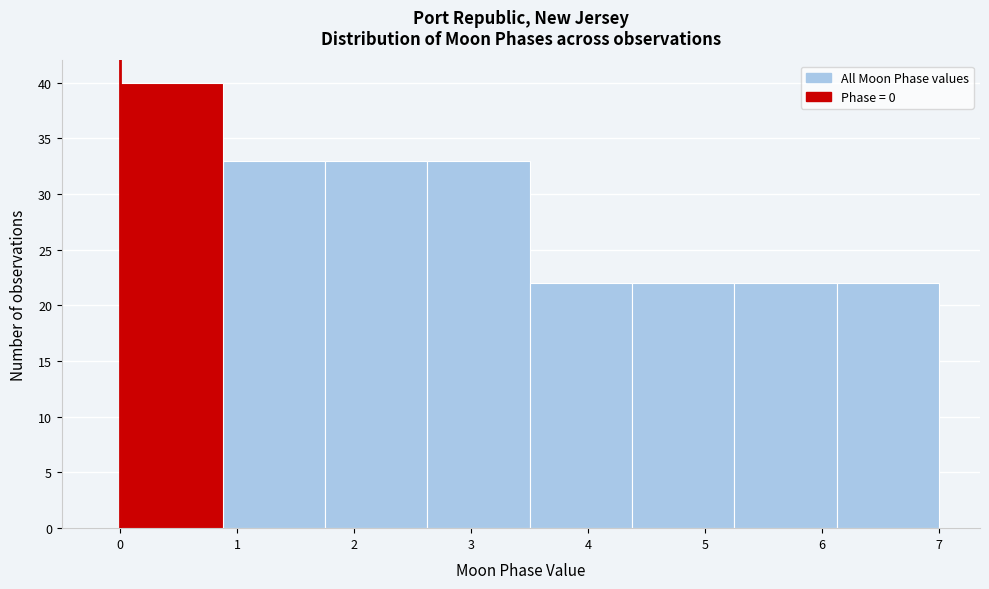

Which range on the x-axis has the tallest bar?

0.0 to 0.9